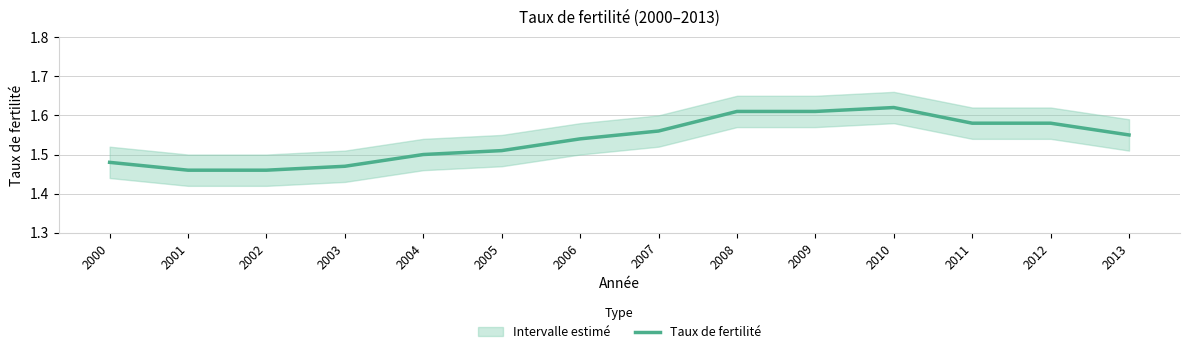

True or false: the data shows 1.5 at 2001.

True